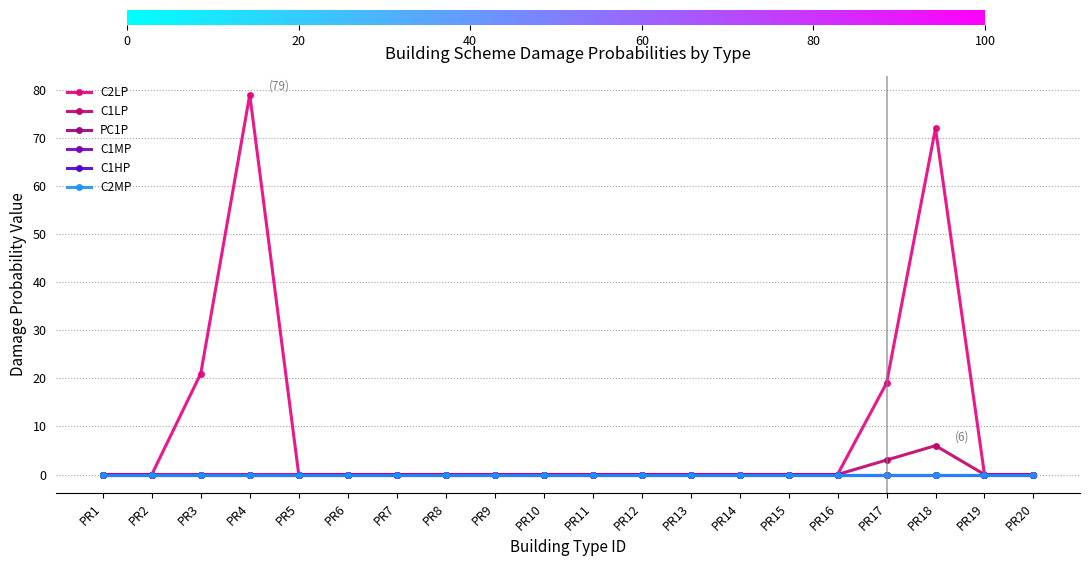

Which series has the largest range (max minus min)?

C2LP